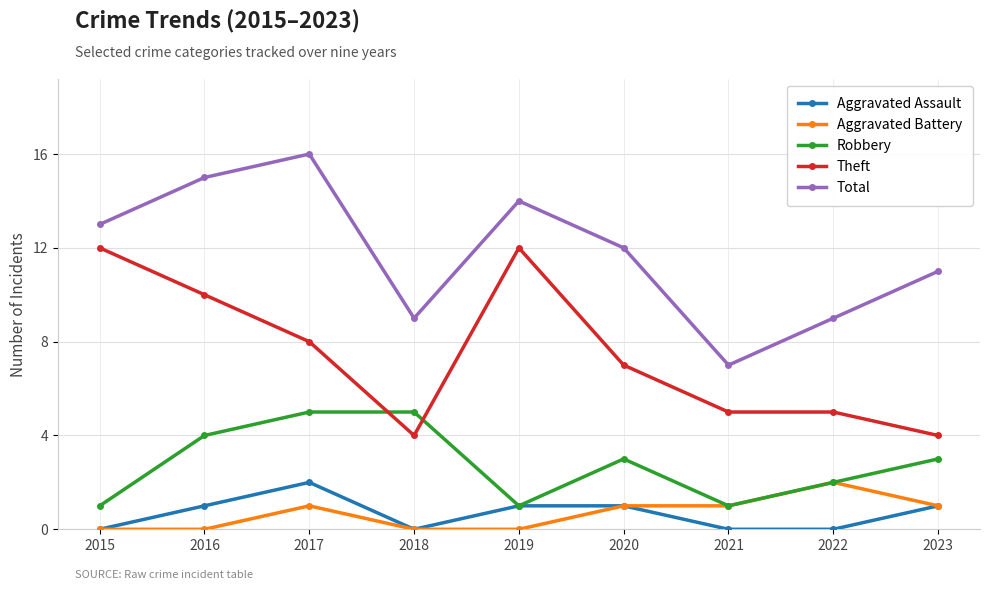

Which series has the widest spread of values?

Total